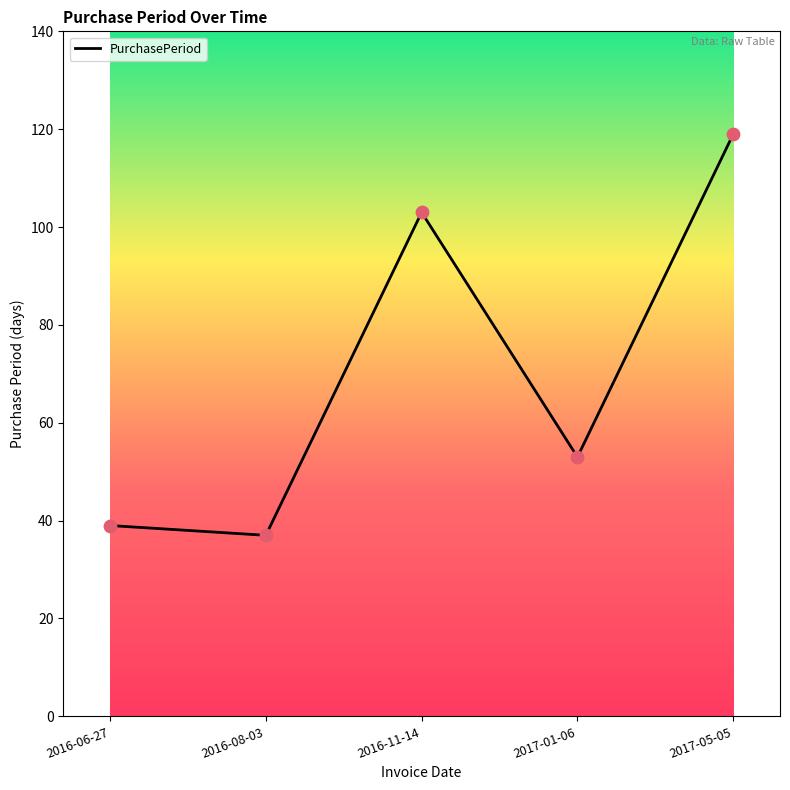

What is the change in value from 2016-11-14 to 2017-05-05?

+16